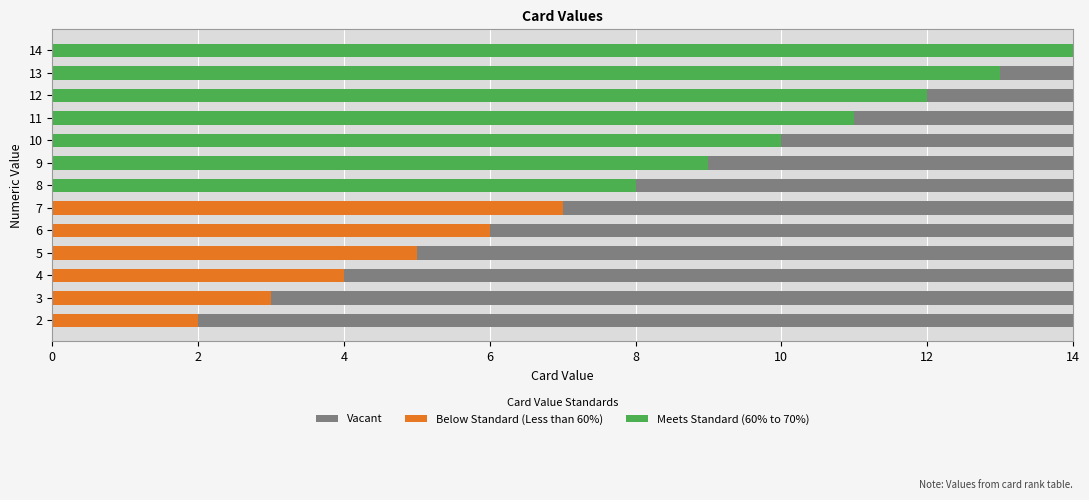

What is the difference between the maximum and minimum values in the Meets Standard (60% to 70%) series?

14.0